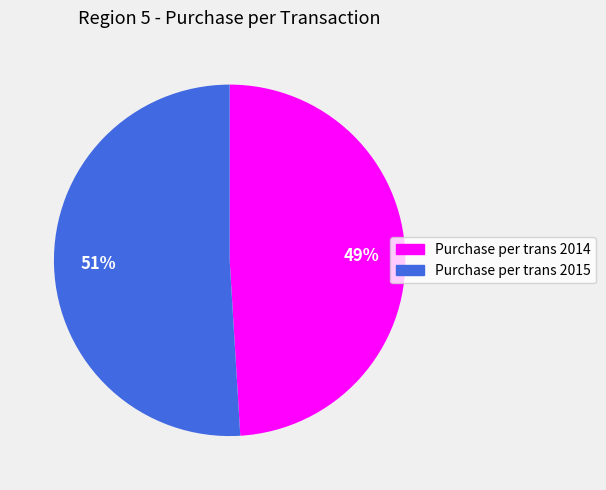

To the nearest percent, what portion does Purchase per trans 2015 represent?

51%